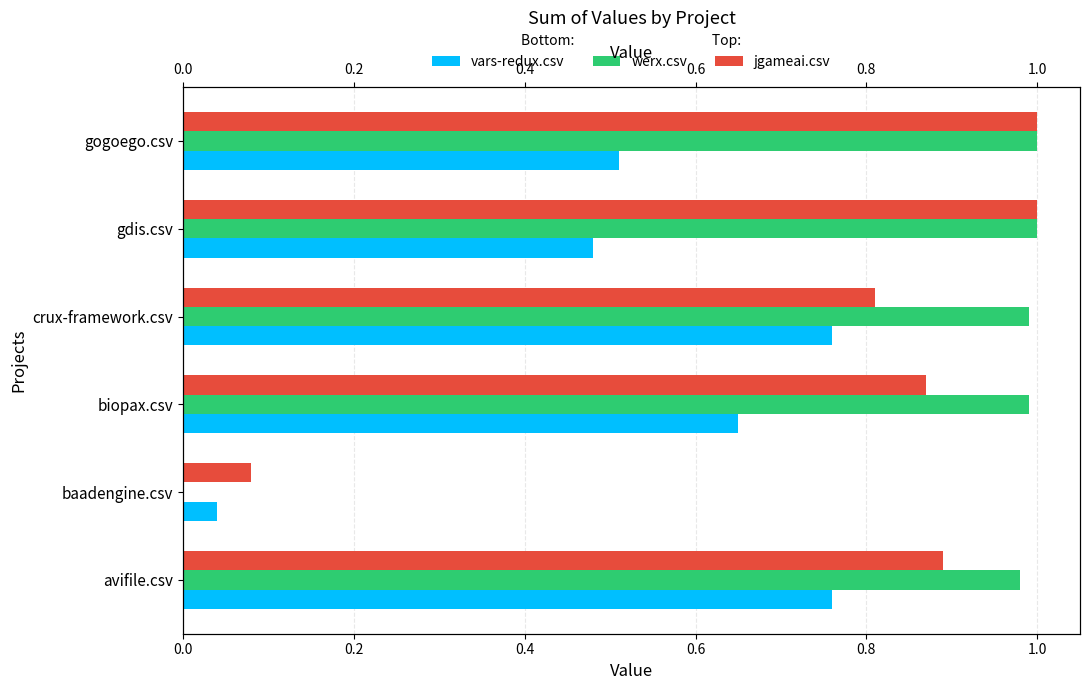

The value of werx.csv at gdis.csv is 1.5. True or false?

False